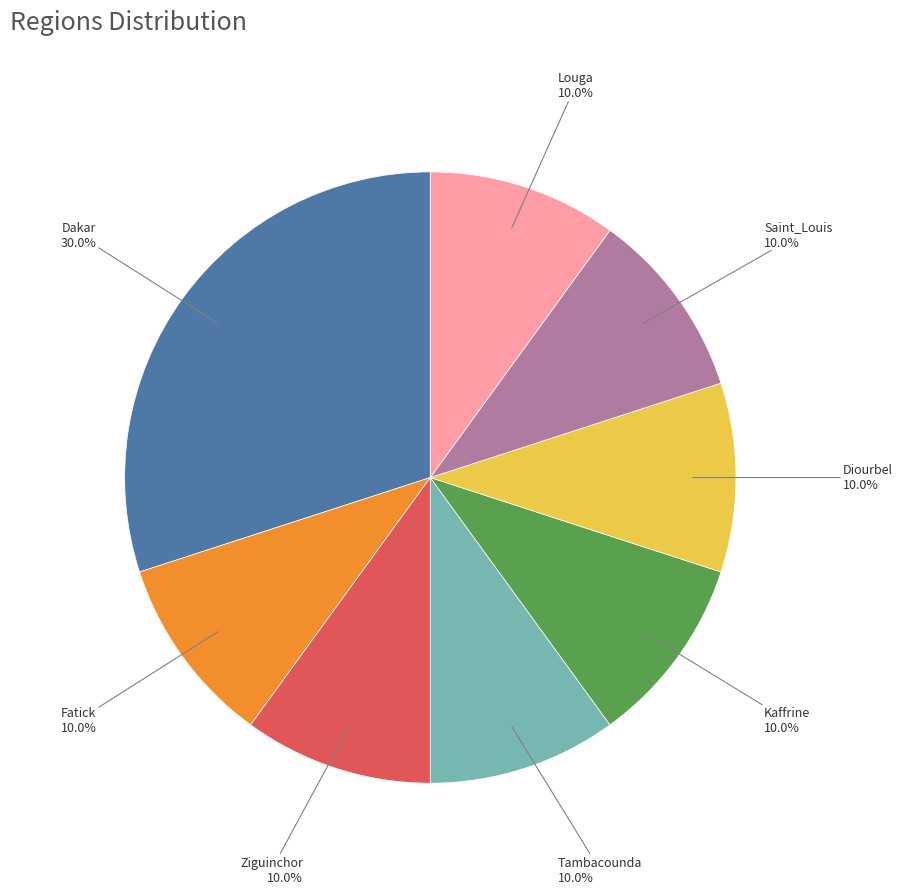

Does any single category account for the majority?

No